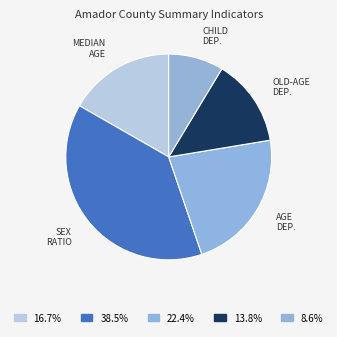

Is there a majority slice in this chart?

No